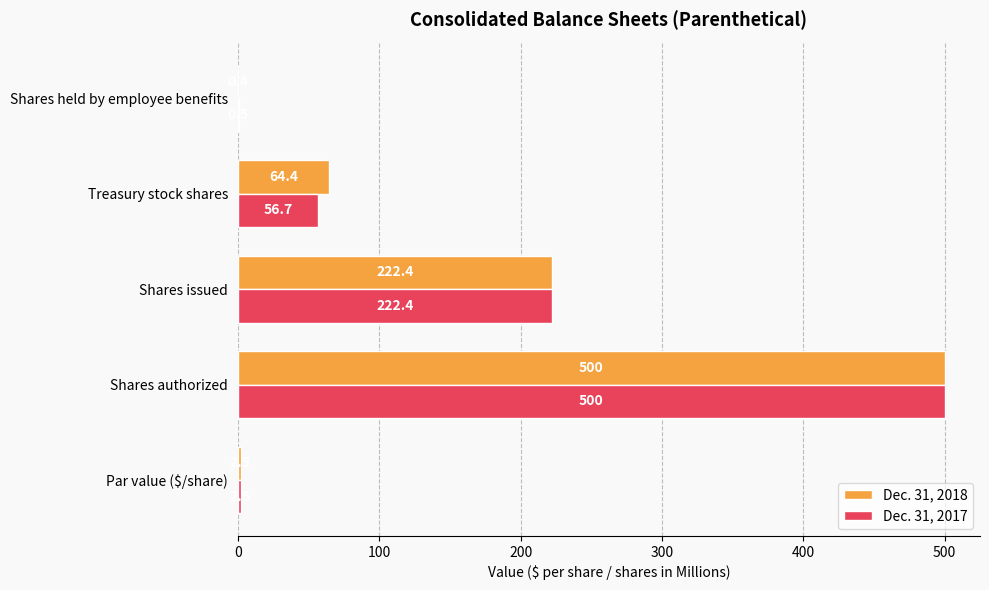

Which series has the largest total across all categories?

Dec. 31, 2018